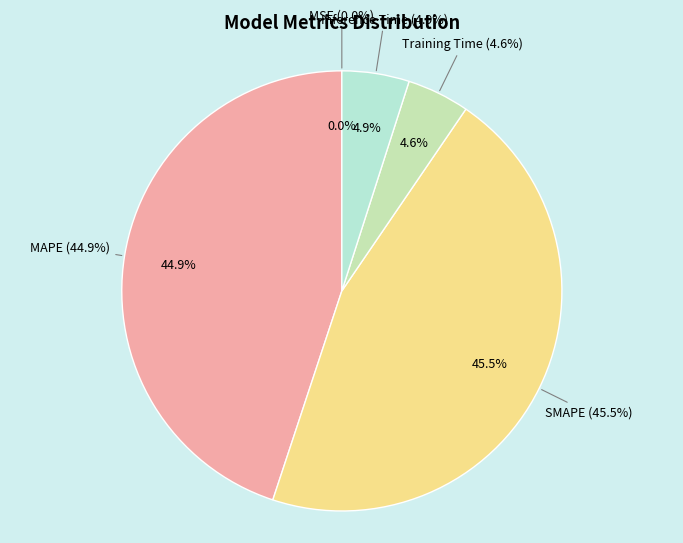

Does MSE represent more than half of the total?

No